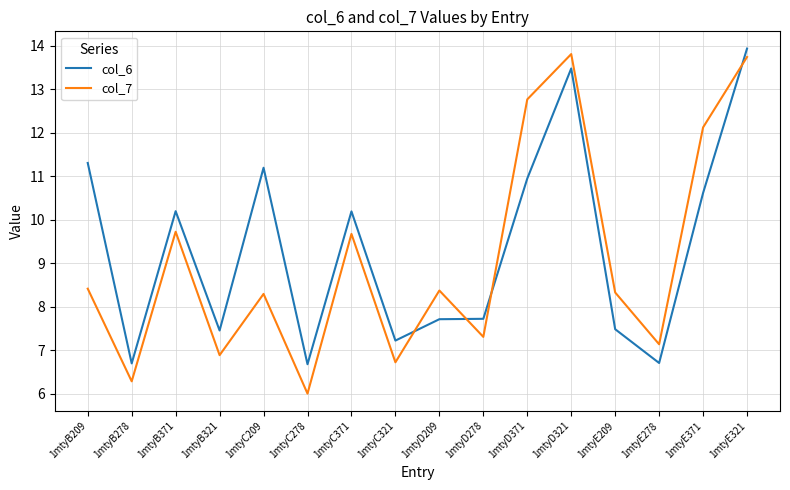

What is the difference between the maximum and minimum values in the col_7 series?

7.8